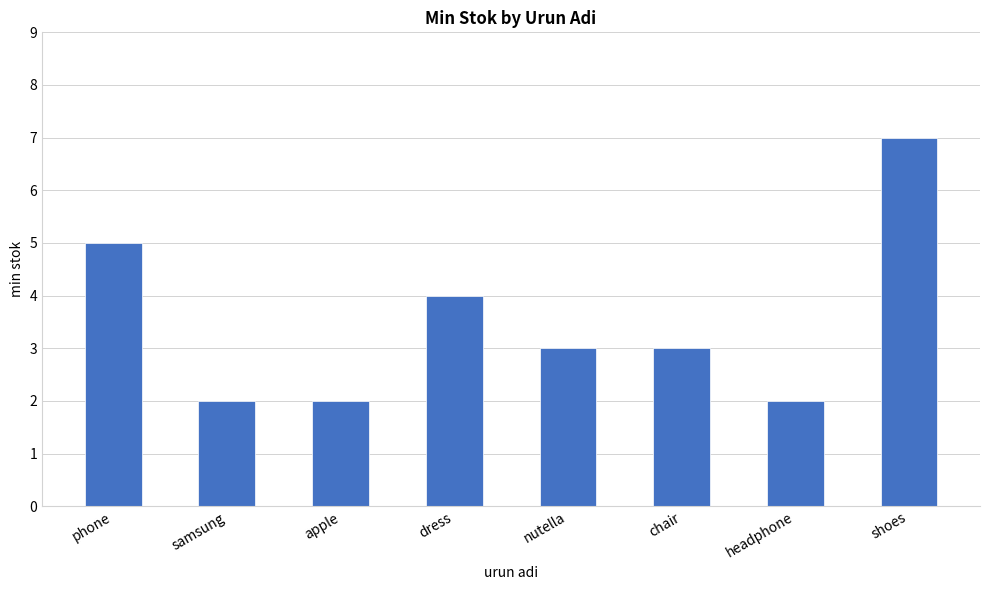

What is the difference between the values at dress and phone?

1